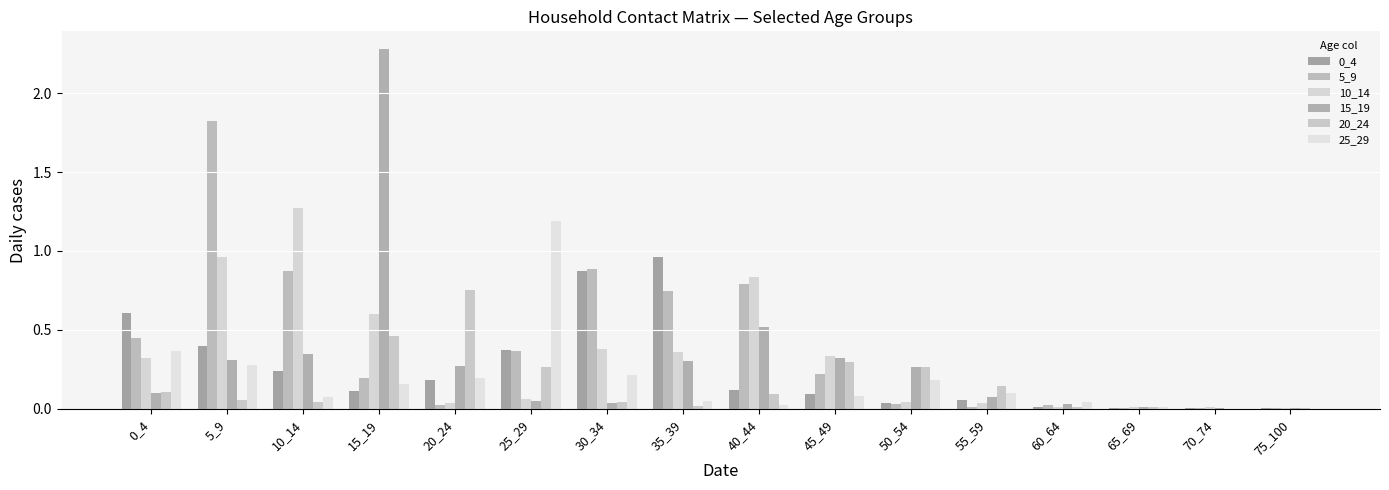

What is the total value across all series at 20_24?

1.5